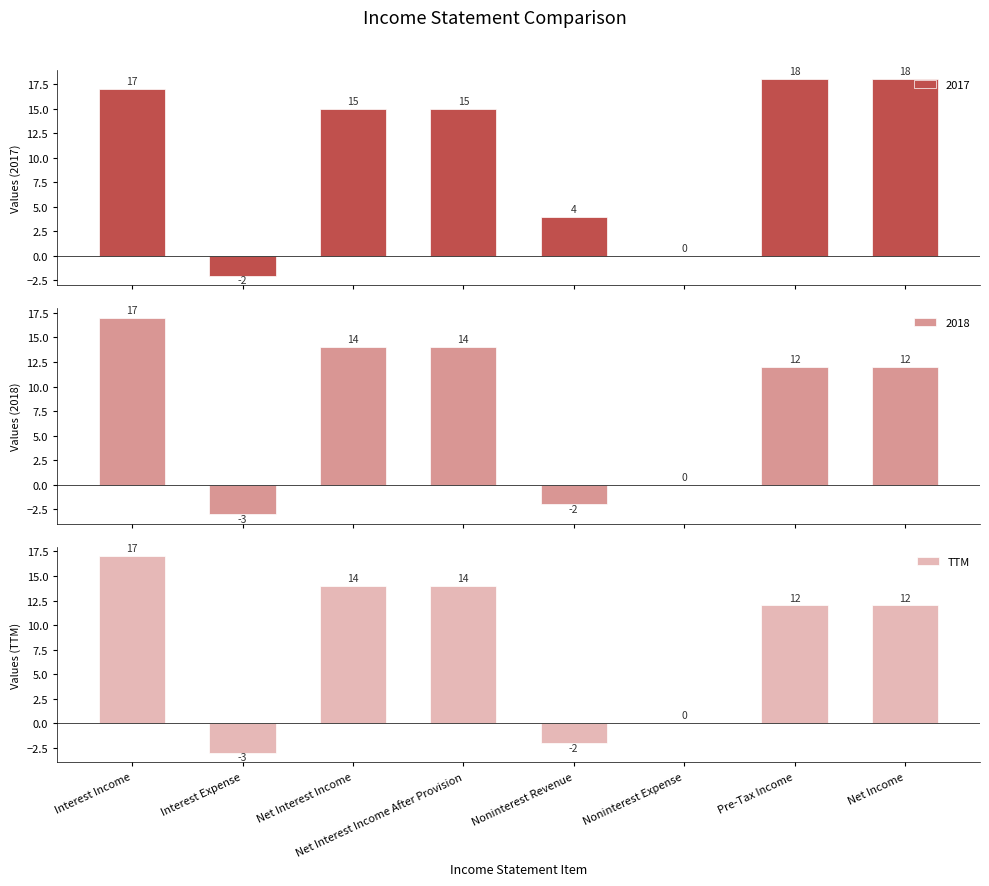

What is the sum of the TTM values at Noninterest Expense and Interest Expense?

-3